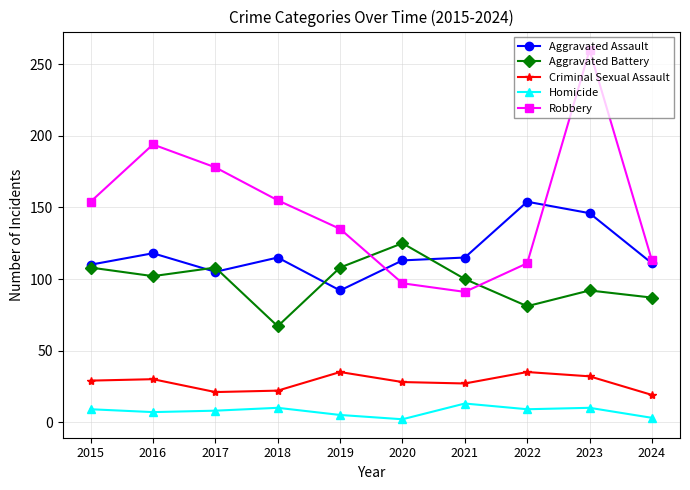

Which series has the widest spread of values?

Robbery